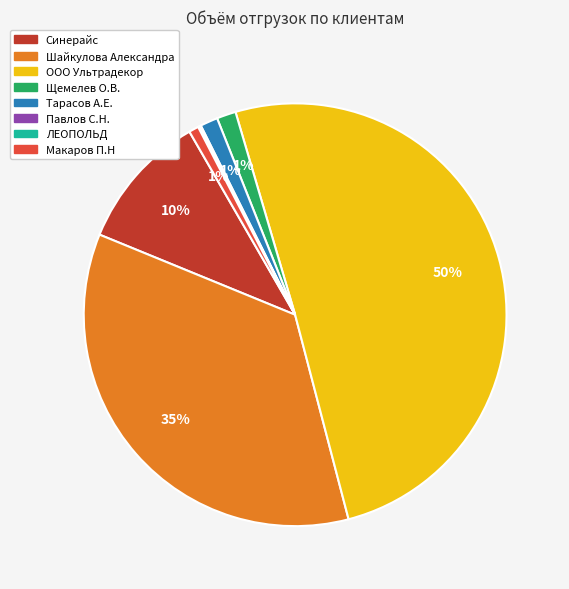

What is the largest slice in the pie chart?

ООО Ультрадекор